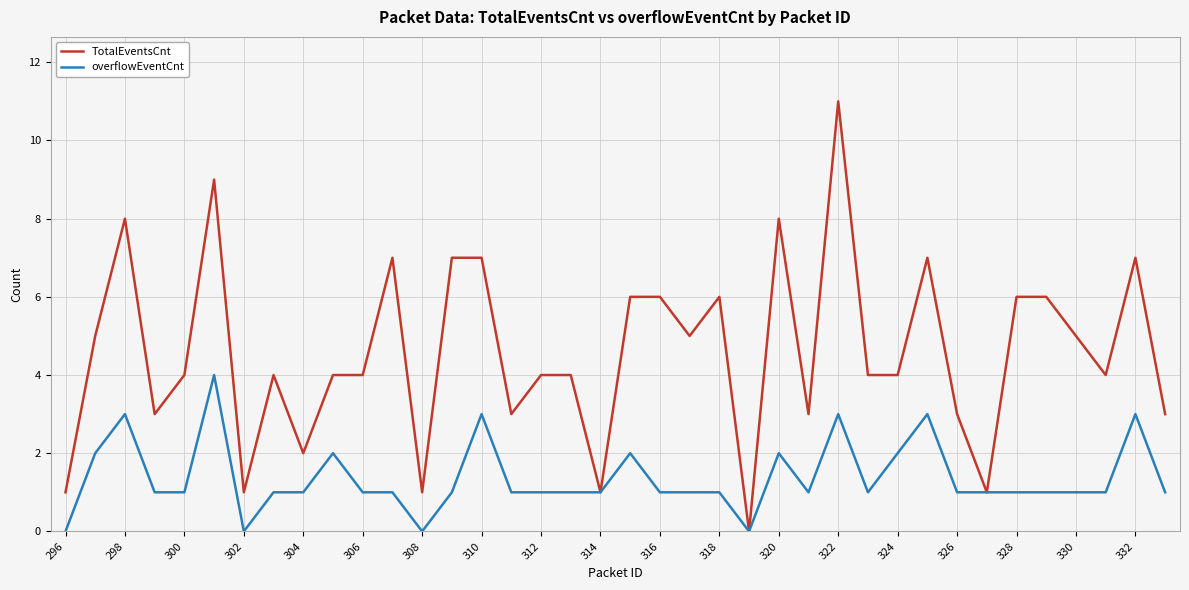

Which series has the widest spread of values?

TotalEventsCnt